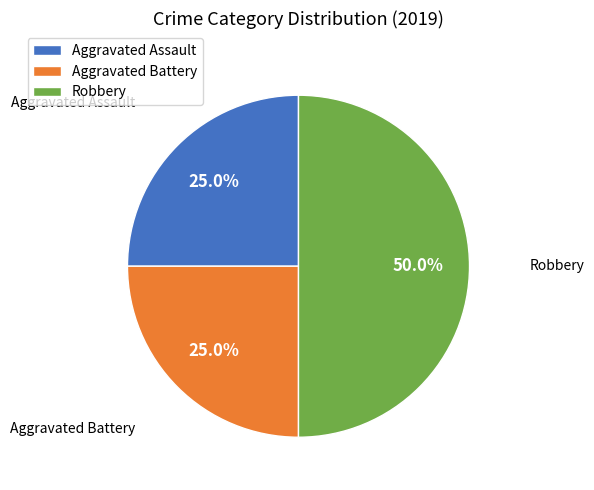

True or false: Robbery accounts for 50% of the total.

True